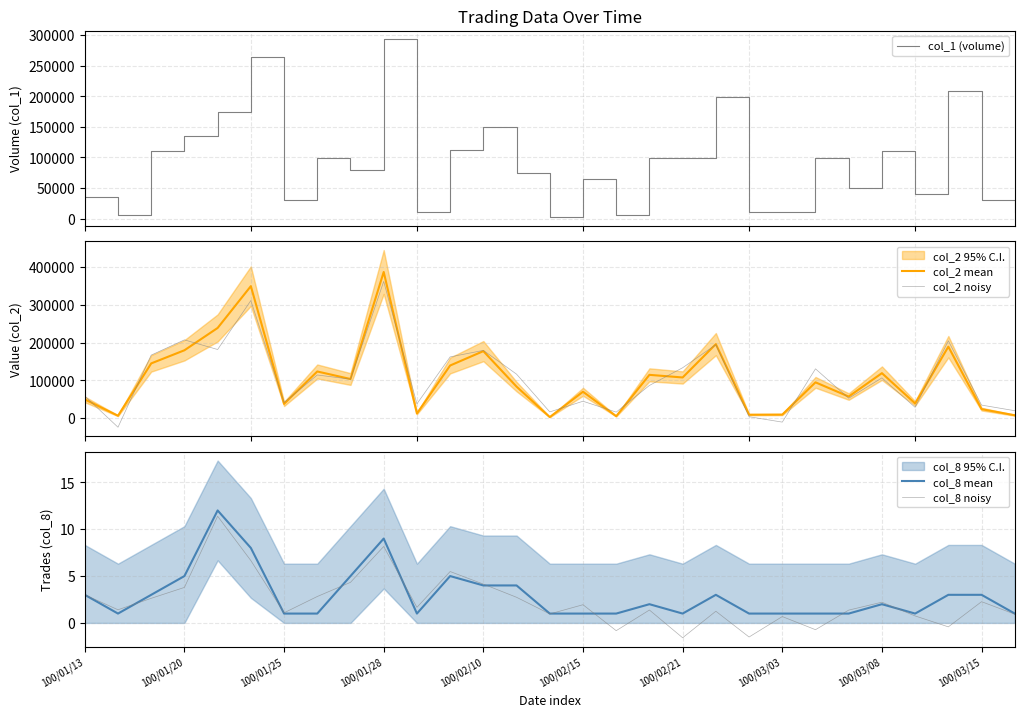

Read the col_2 noisy value at 28.

20058.6